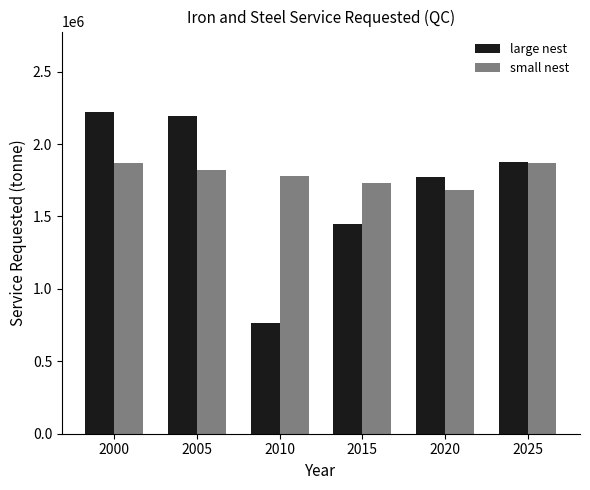

Which series has the widest spread of values?

large nest